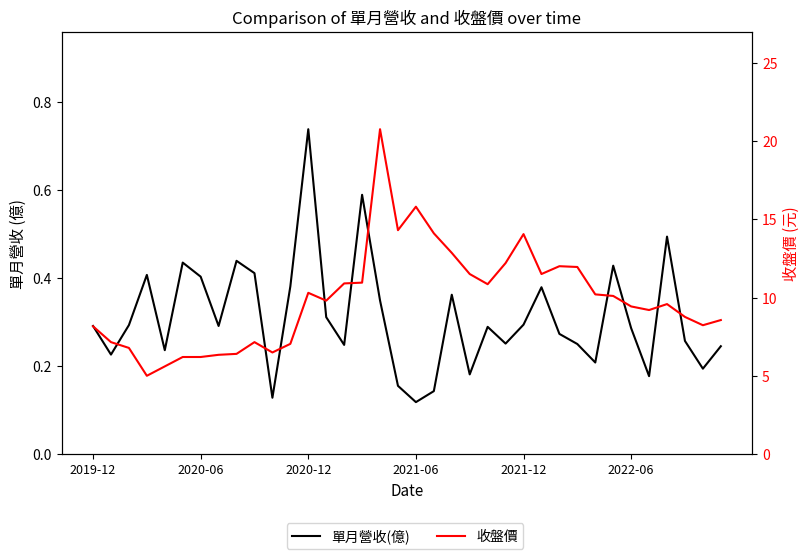

What are all the series names shown in the legend?

單月營收(億), 收盤價